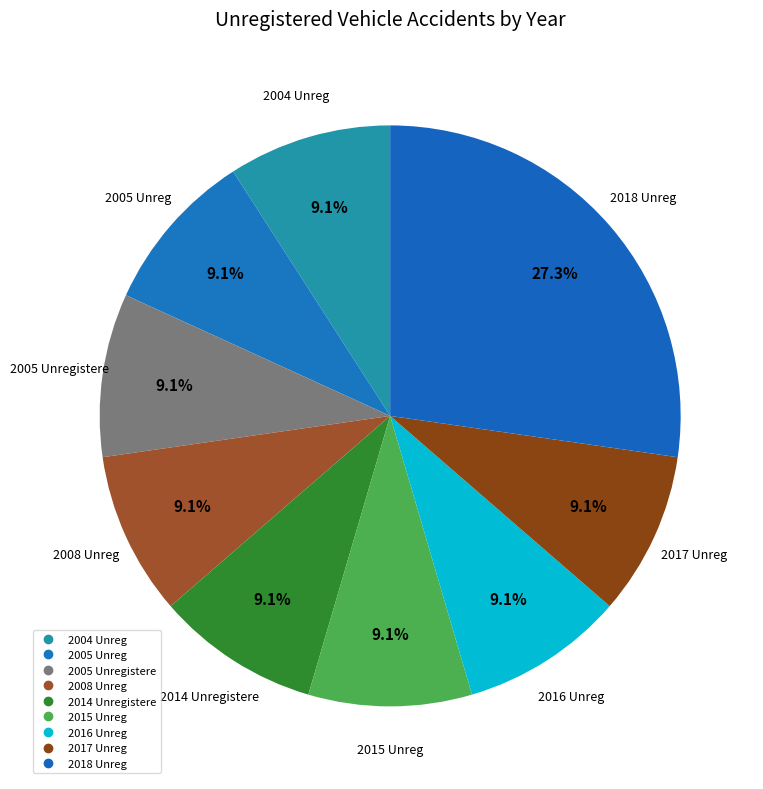

How many slices are in this pie chart?

9